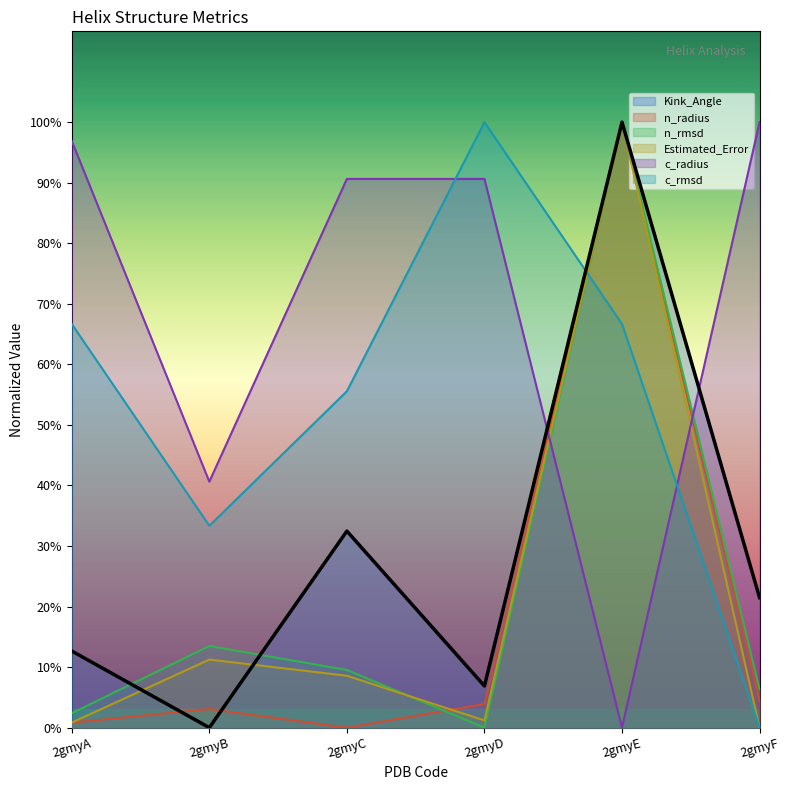

What is the spread (max minus min) of values at 2gmyF?

100.0